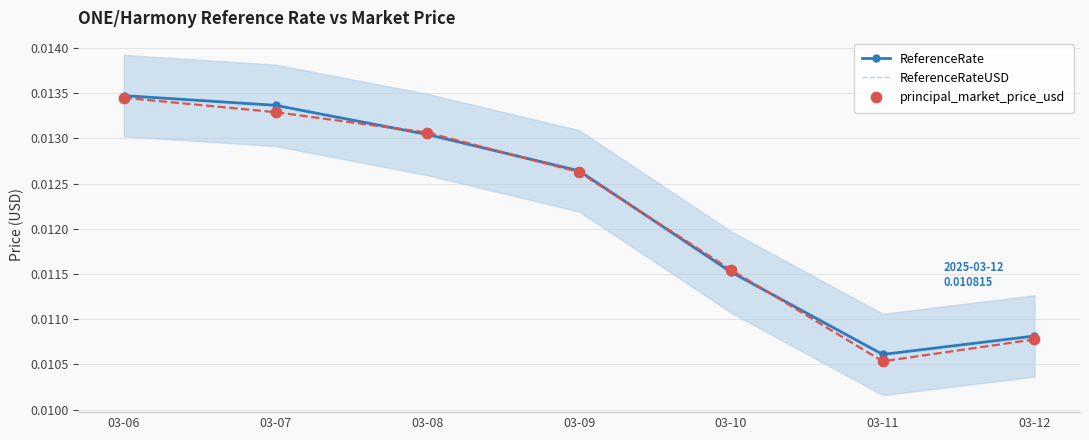

Which series has the largest Y range (max minus min)?

principal_market_price_usd